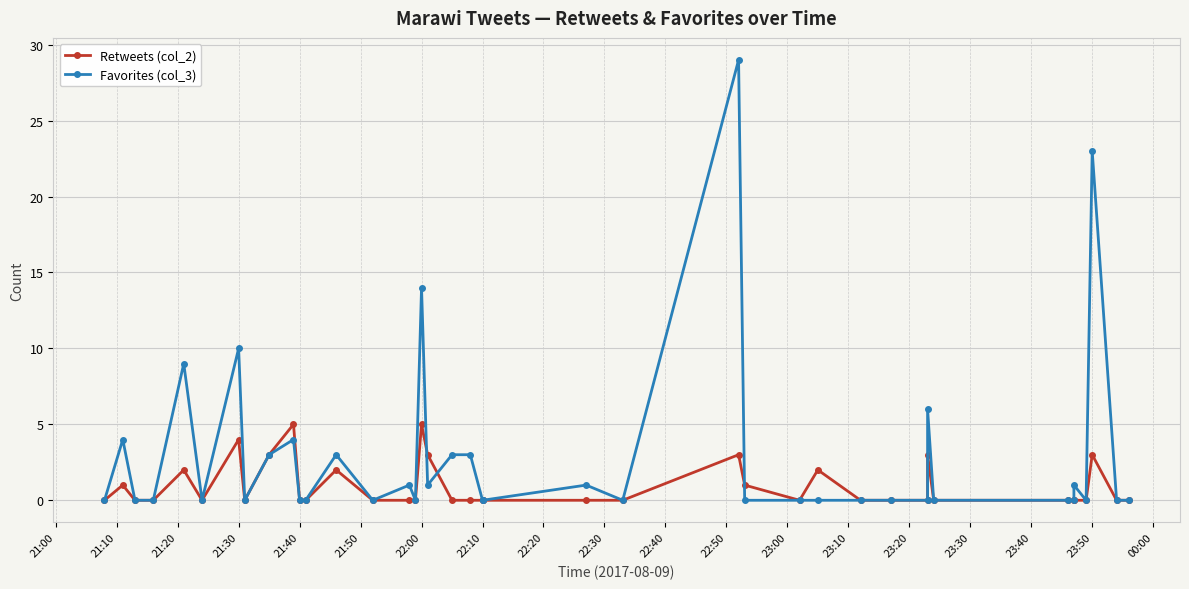

What are all the series names shown in the legend?

Retweets (col_2), Favorites (col_3)